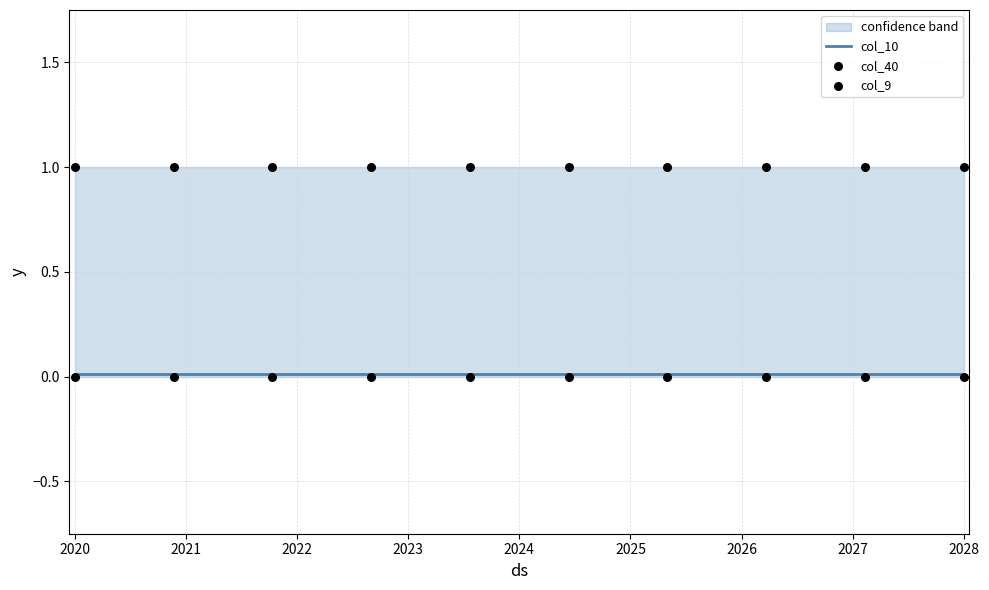

At how many categories does at least one series exceed 0?

10